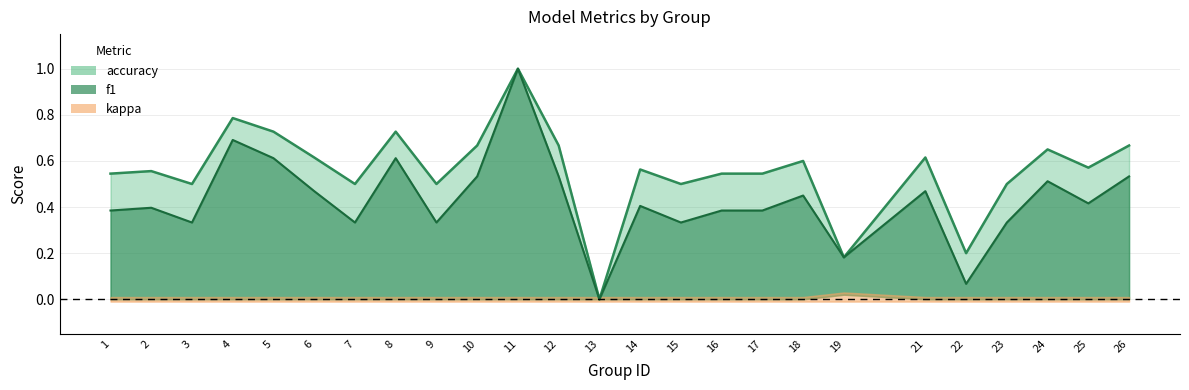

Which series has the largest total across all categories?

accuracy